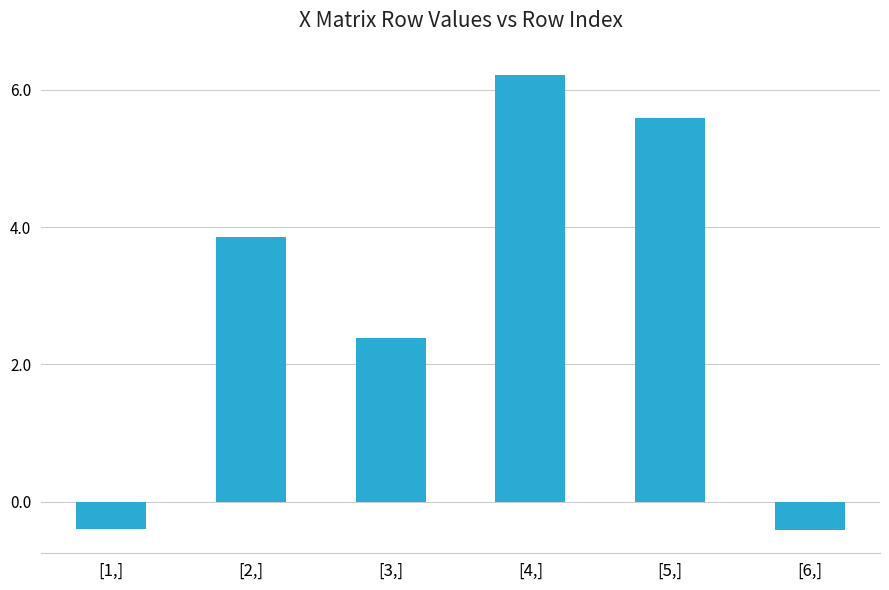

How many bars are there in total?

6